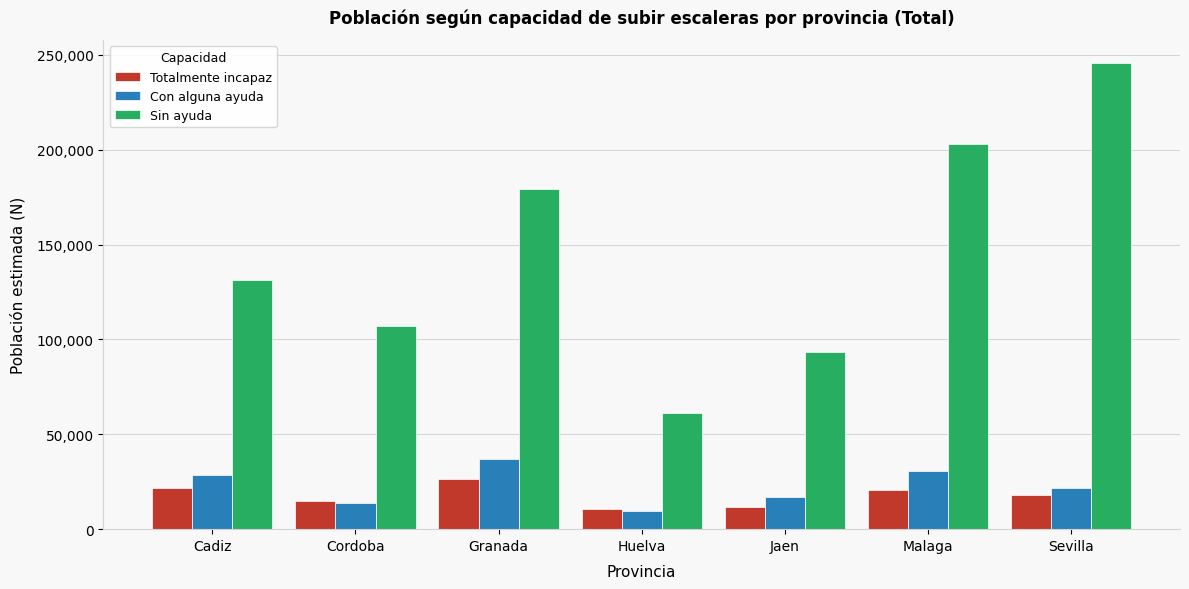

Which category has the highest value across all series?

Sevilla